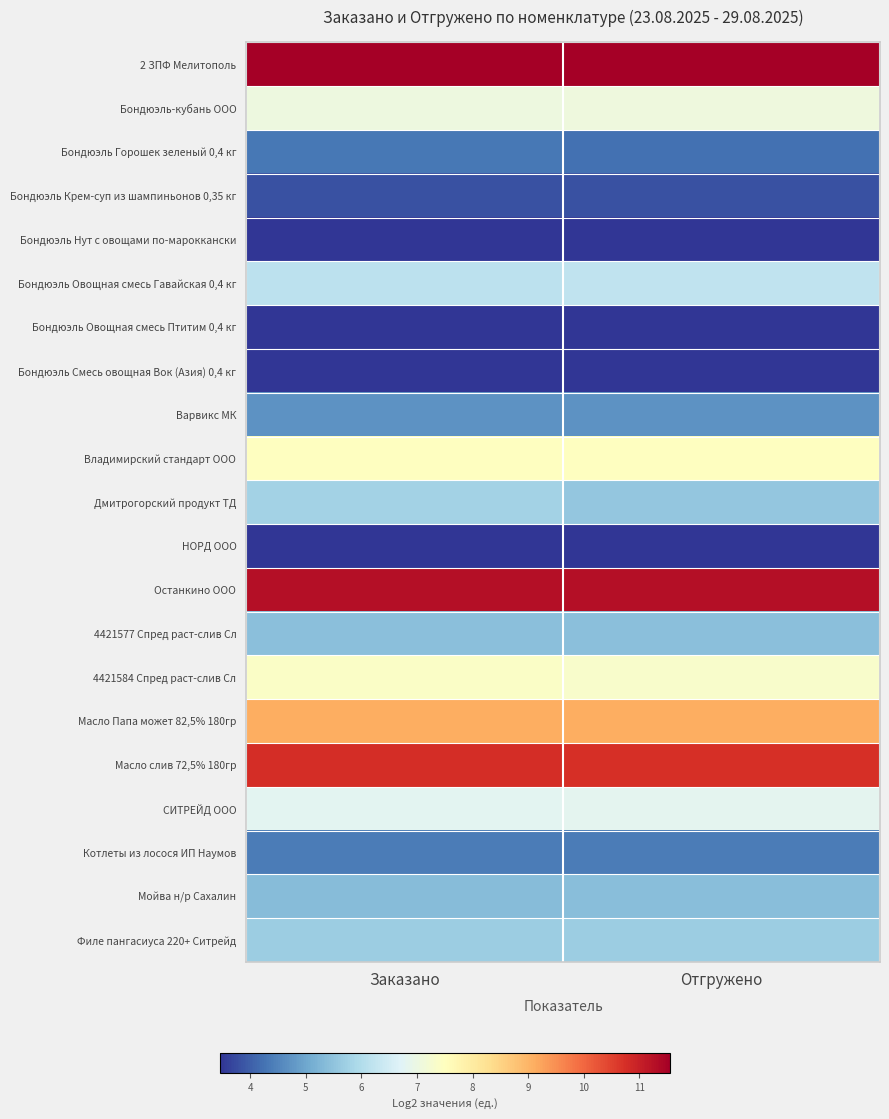

What is the spread (max minus min) of values at Отгружено?

8.1